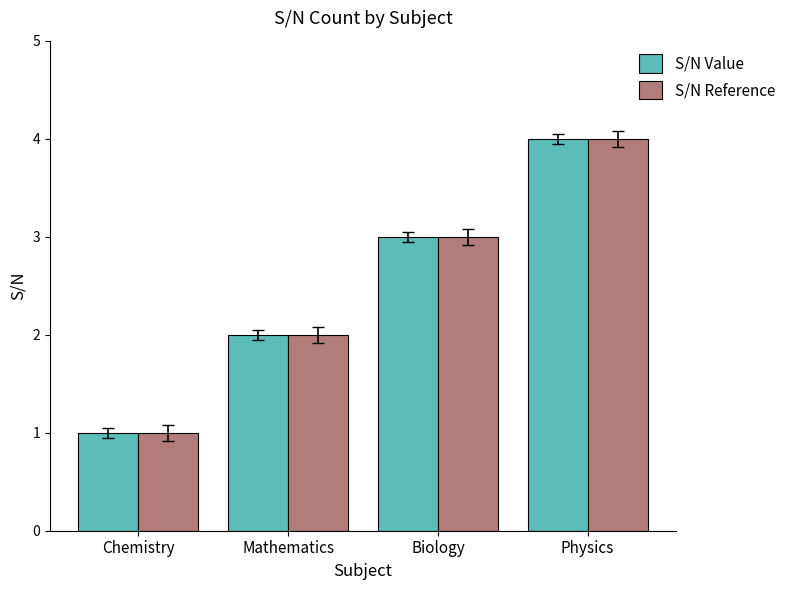

What is the label of the 2nd bar from the right?

Biology